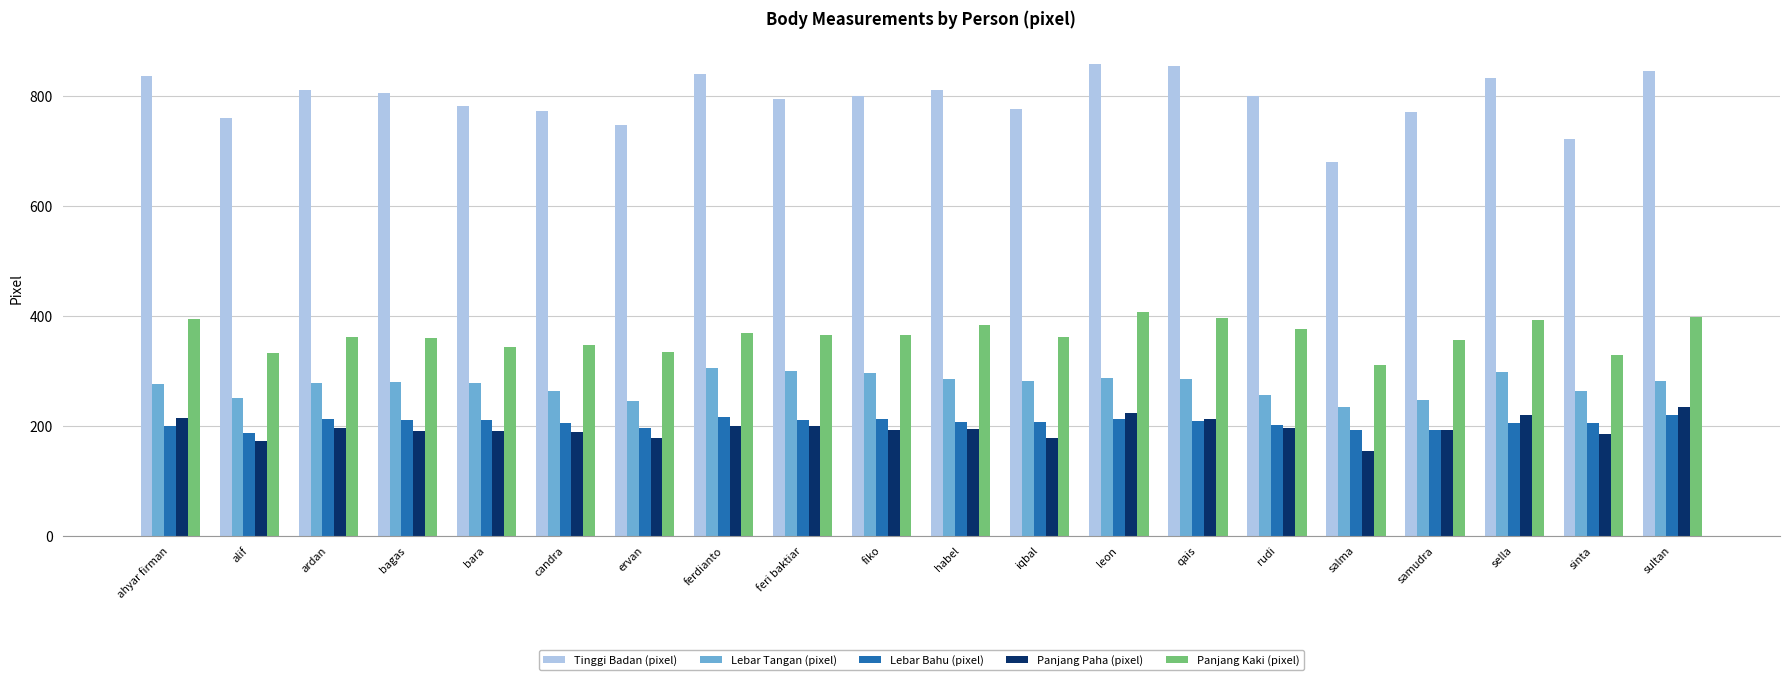

How many categories are shown in the chart?

20